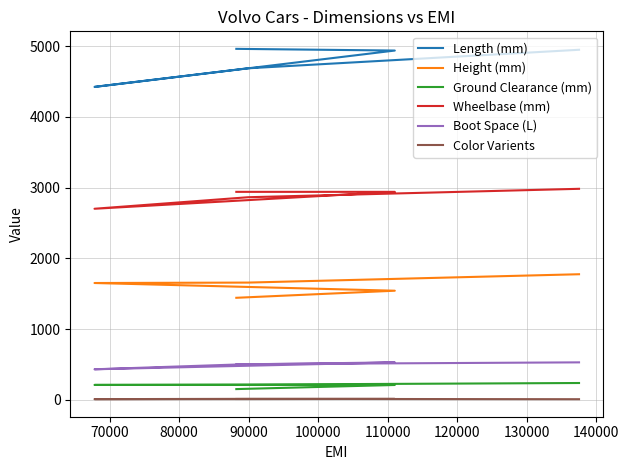

What is the difference between the maximum and second lowest values in the Boot Space (L) series?

30